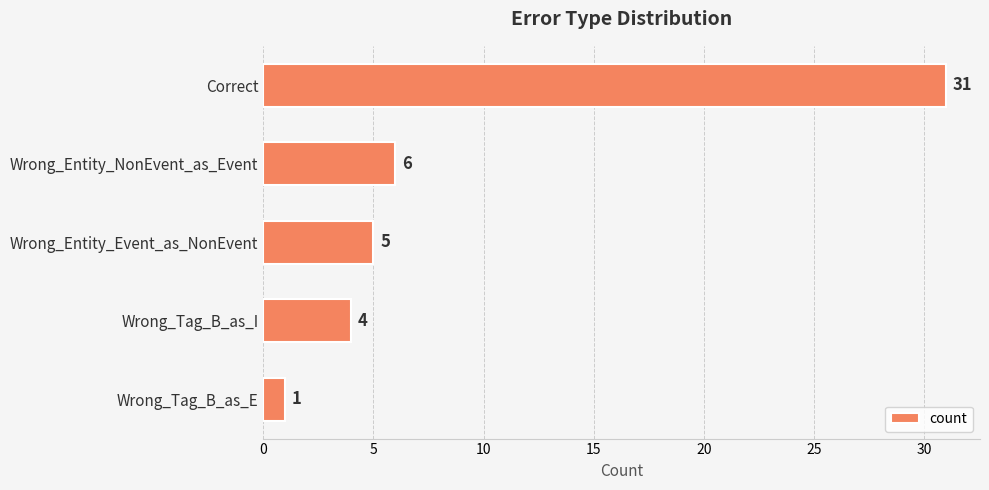

What is the sum of all values?

47